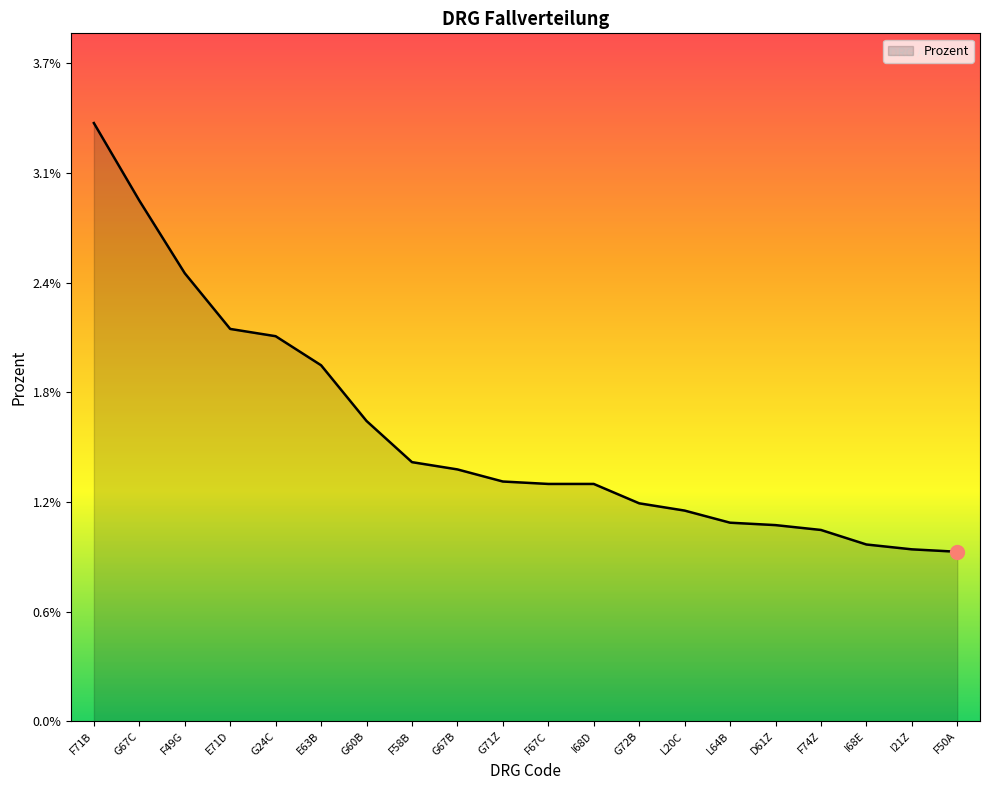

Is it true that the value at F74Z is 0.0?

False